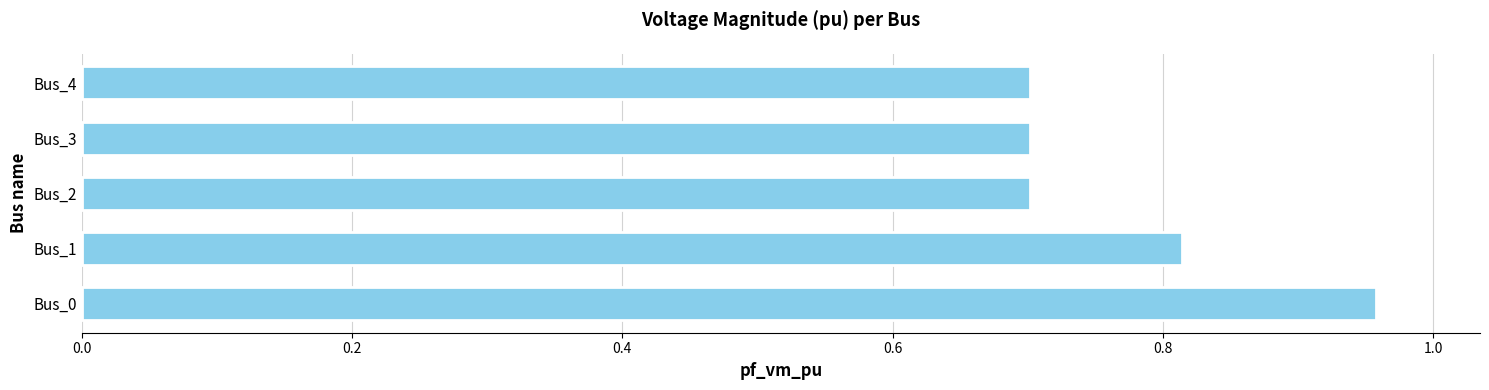

How many values are between 0 and 1?

5